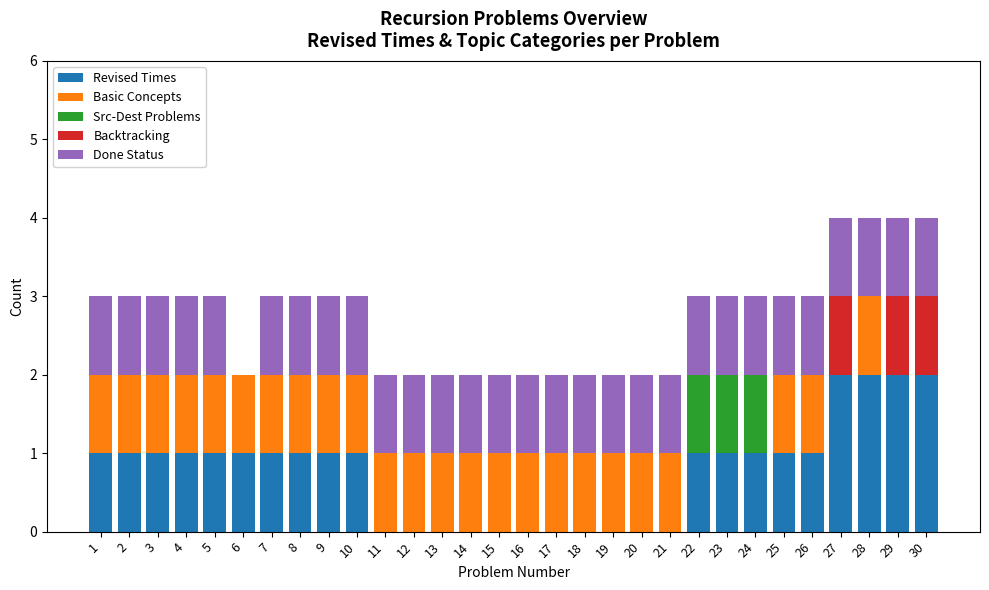

The Revised Times series shows 0 at 19. True or false?

True